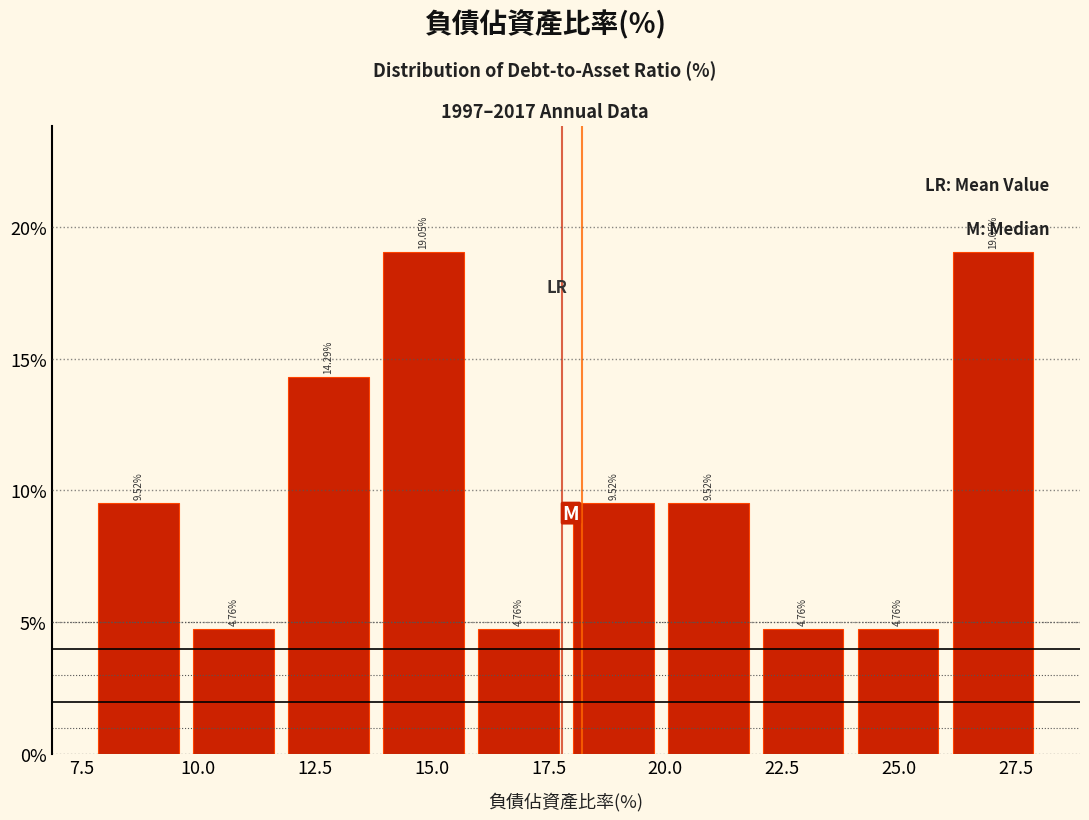

How tall is the bar that spans 26.0 to 28.0 on the x-axis? The bar edges are not printed on the chart, so give them approximately, as read against the axis.

19.05